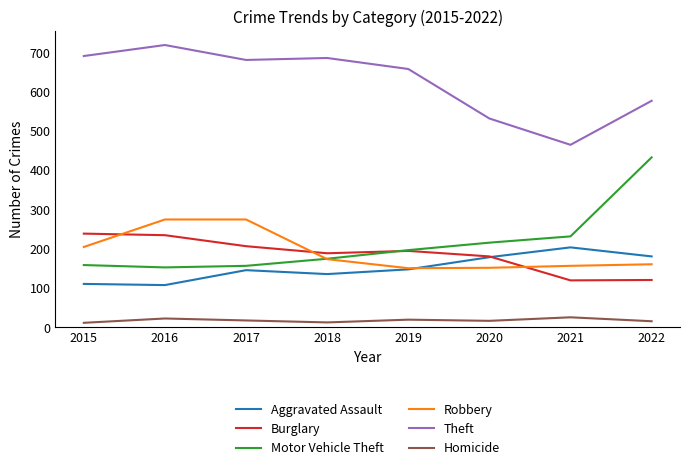

What is the greatest value displayed?

718